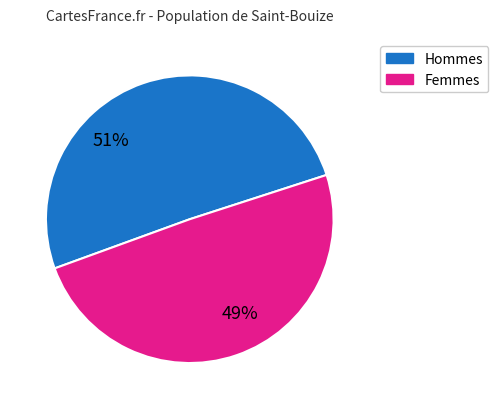

Rank the categories by value from lowest to highest.

Femmes, Hommes